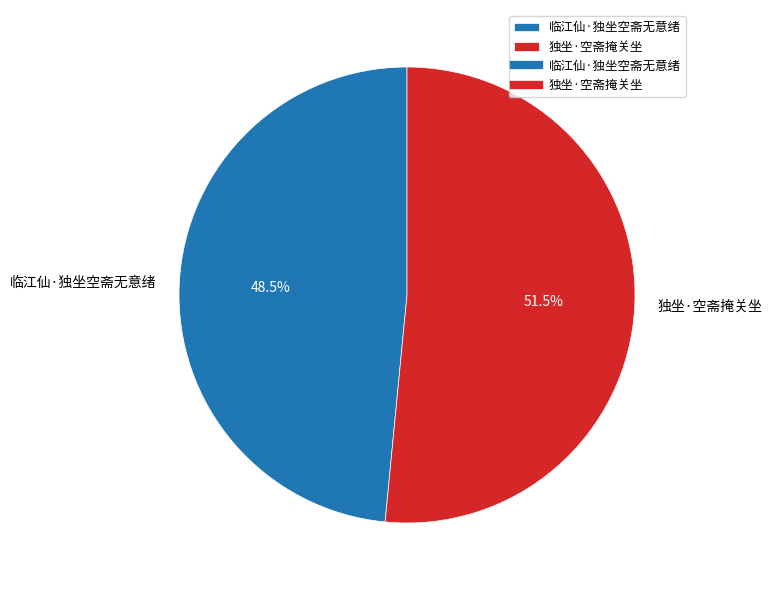

What is the largest slice in the pie chart?

独坐·空斋掩关坐